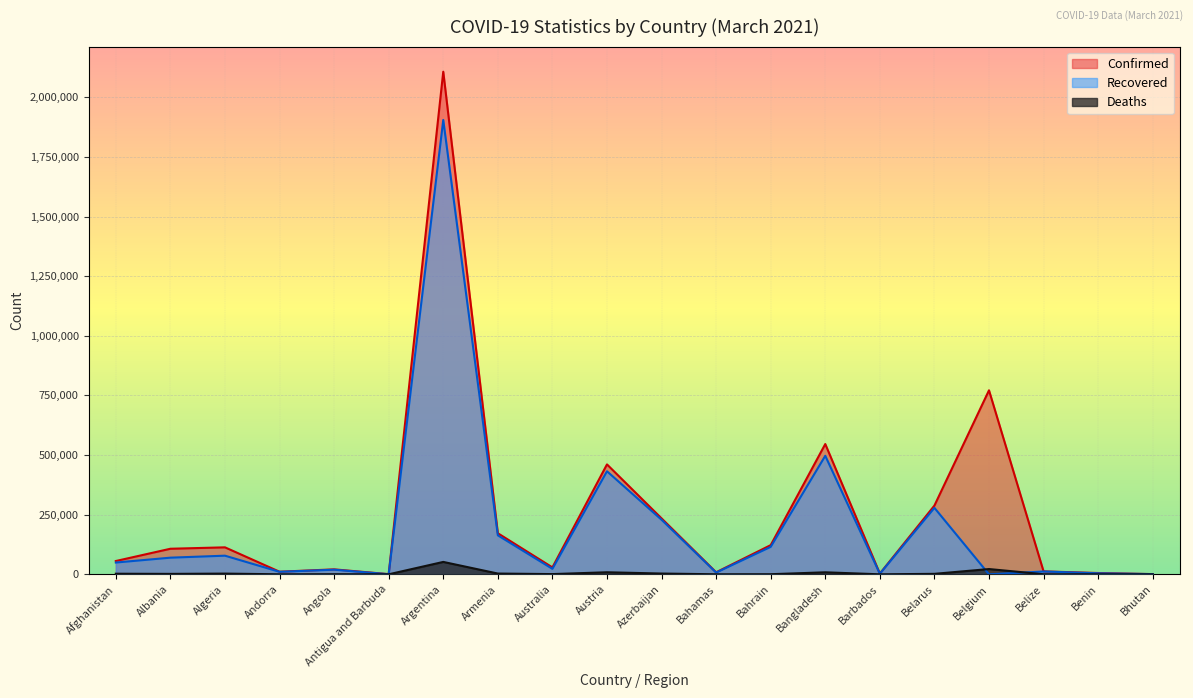

Count the number of categories in the chart.

20